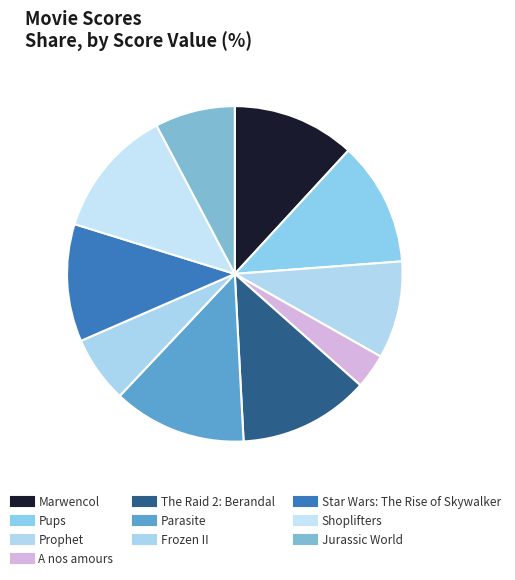

What is the largest slice in the pie chart?

Parasite